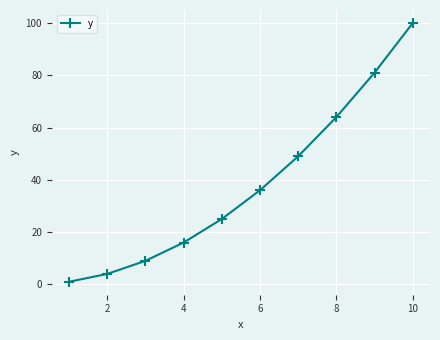

True or false: the data has more than 0 interior local peaks.

False